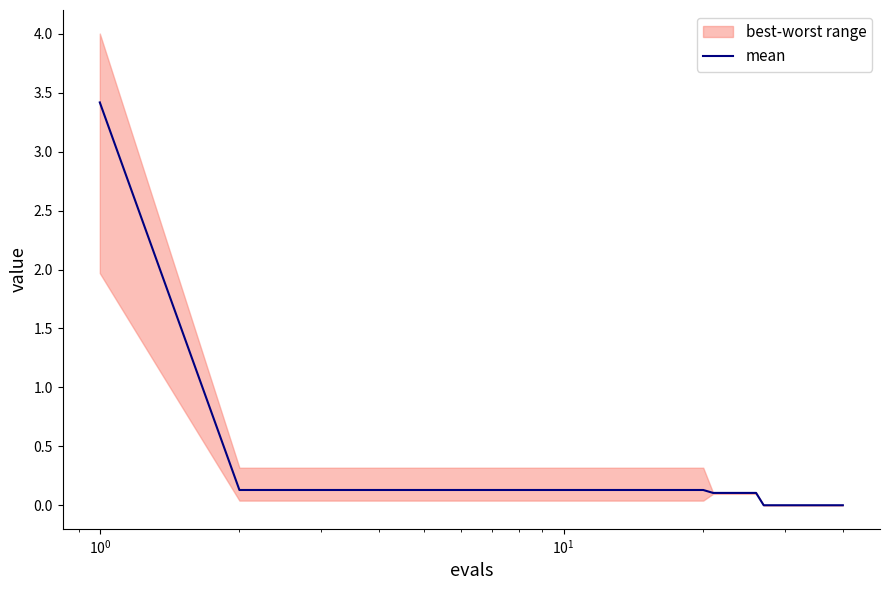

What is the maximum value shown in the chart?

3.4